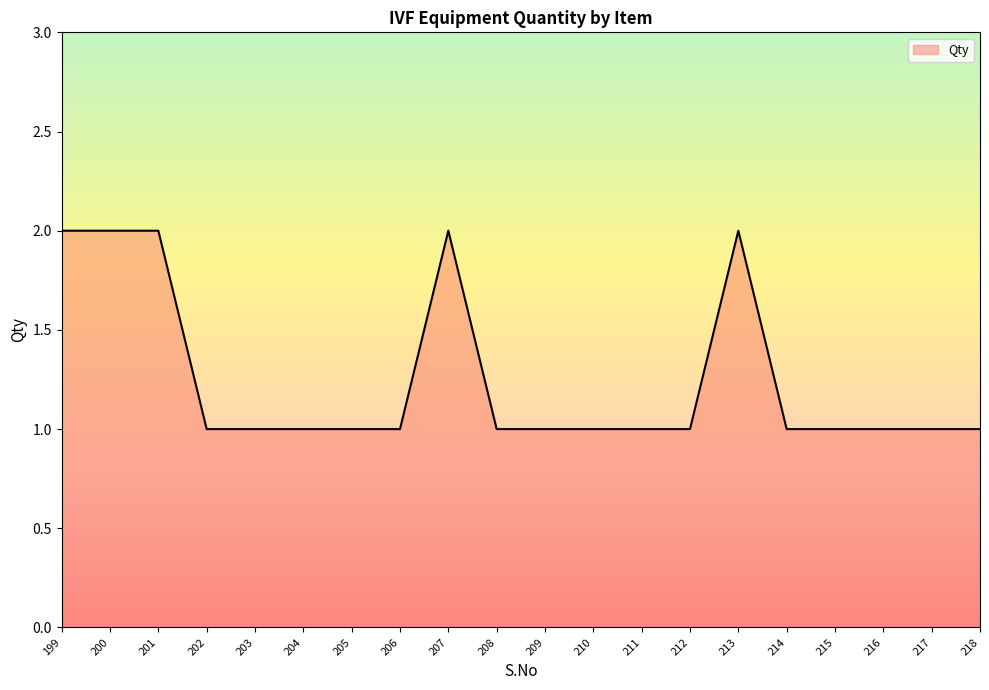

Reading left to right, transcribe all the data shown in this chart.

199=2	200=2	201=2	202=1	203=1	204=1	205=1	206=1	207=2	208=1	209=1	210=1	211=1	212=1	213=2	214=1	215=1	216=1	217=1	218=1